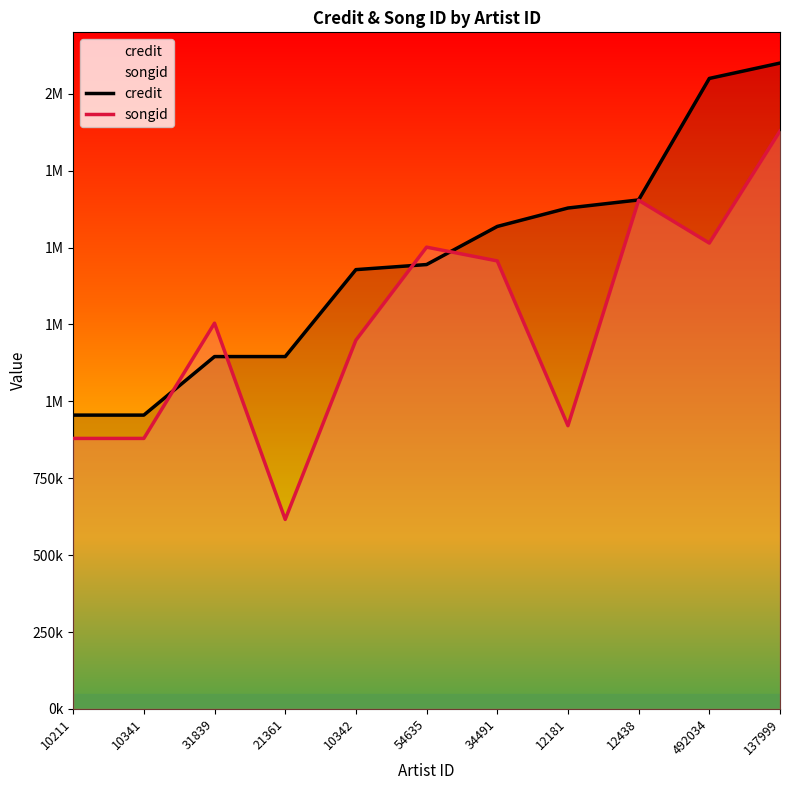

True or false: songid and credit cross at least once.

True